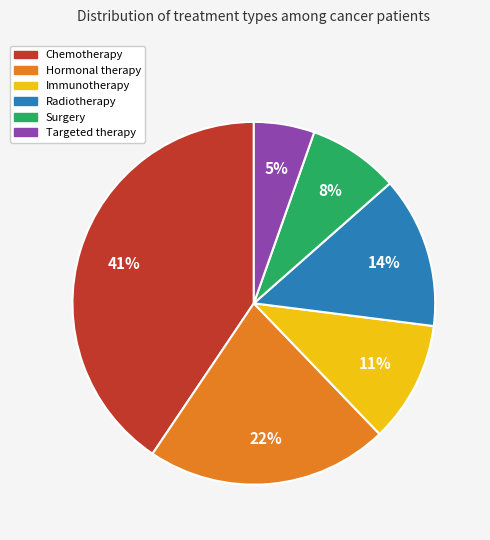

To the nearest percent, what portion does Radiotherapy represent?

14%